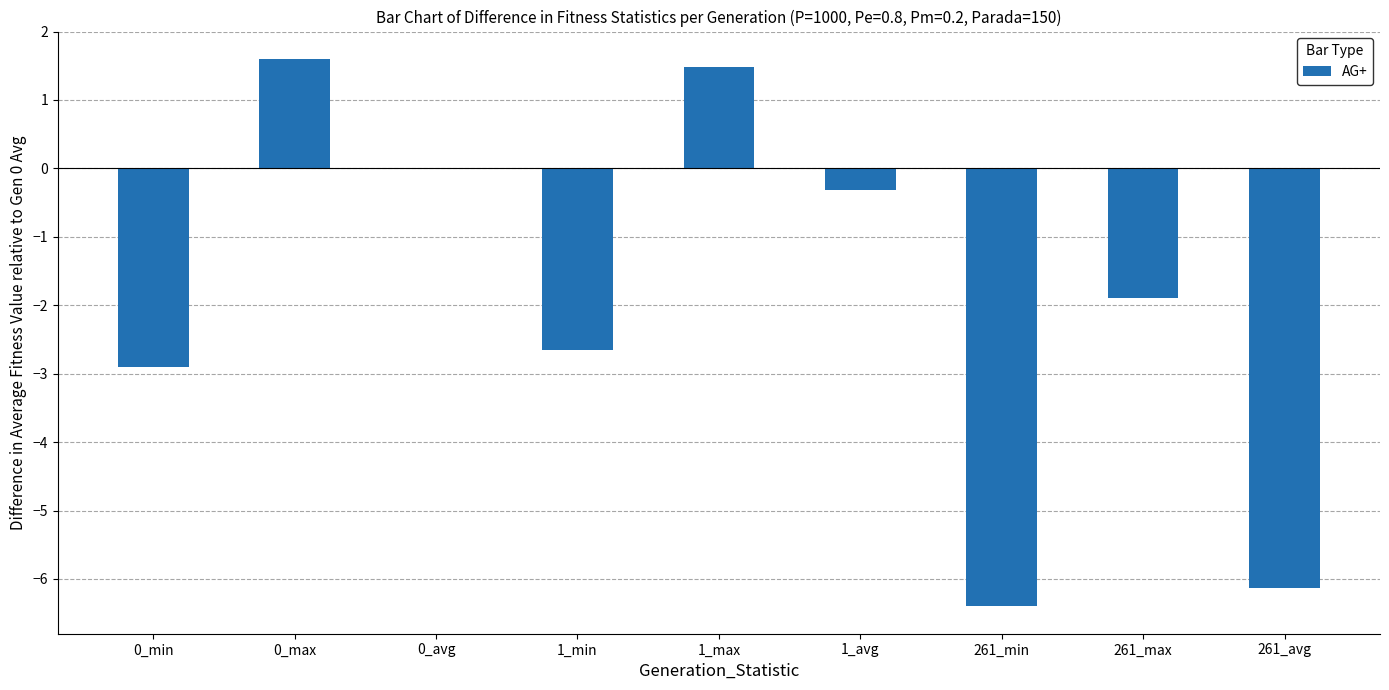

Are the bars horizontal?

No